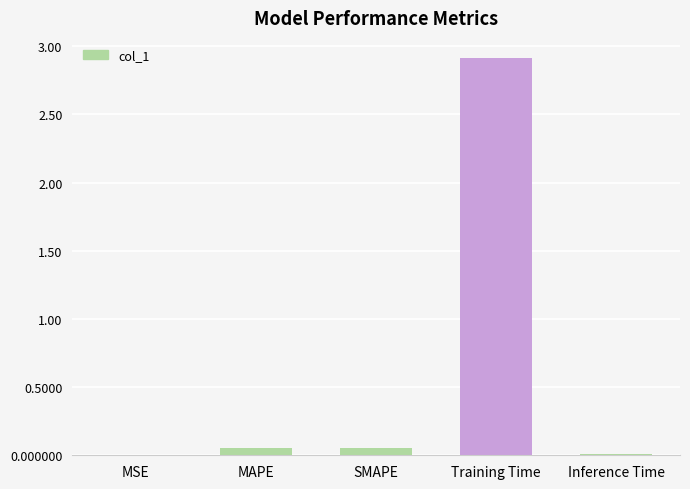

The value at Training Time is 1.0. True or false?

False